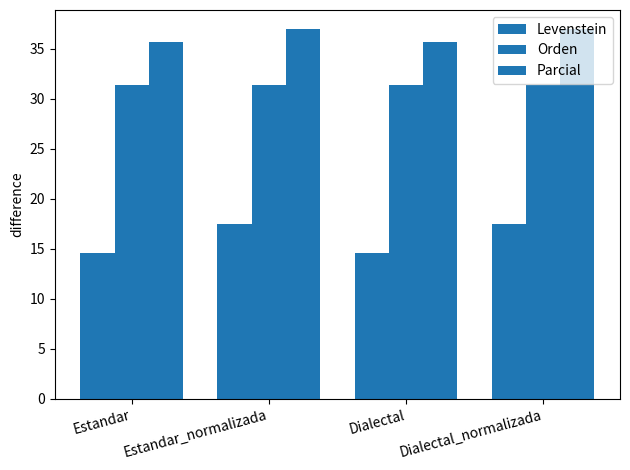

How many values in the Parcial series are below 37?

2